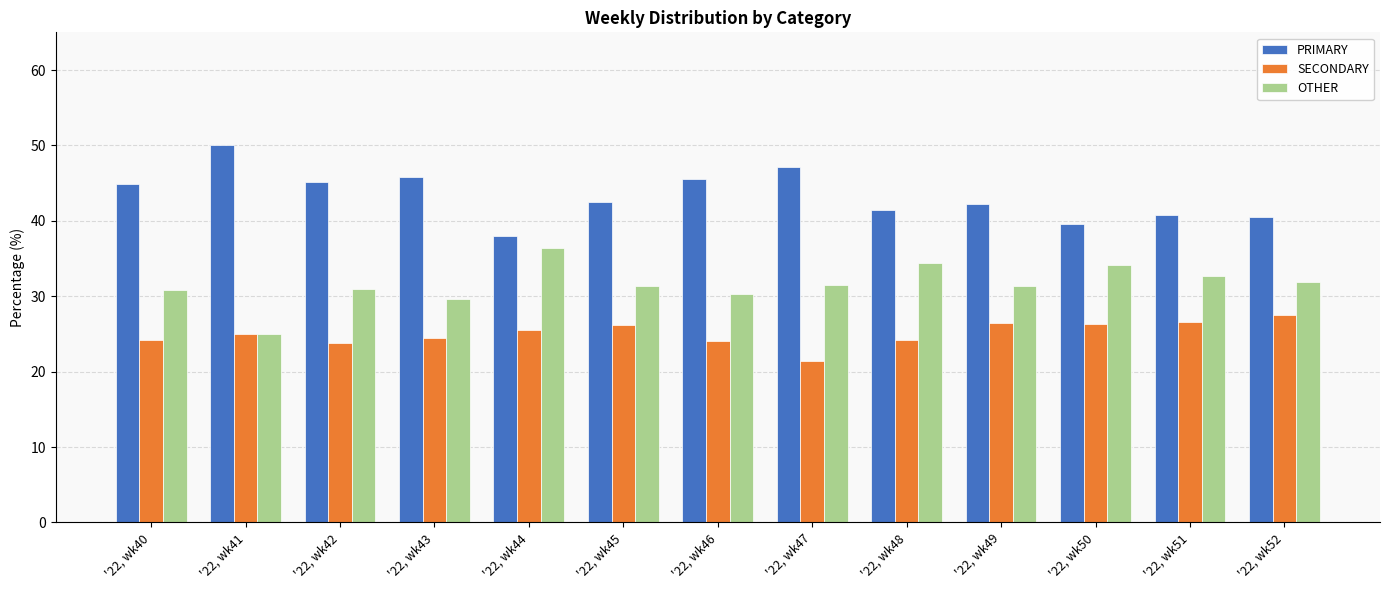

List the labels in order of SECONDARY value, smallest first.

'22, wk47, '22, wk42, '22, wk46, '22, wk40, '22, wk48, '22, wk43, '22, wk41, '22, wk44, '22, wk45, '22, wk50, '22, wk49, '22, wk51, '22, wk52